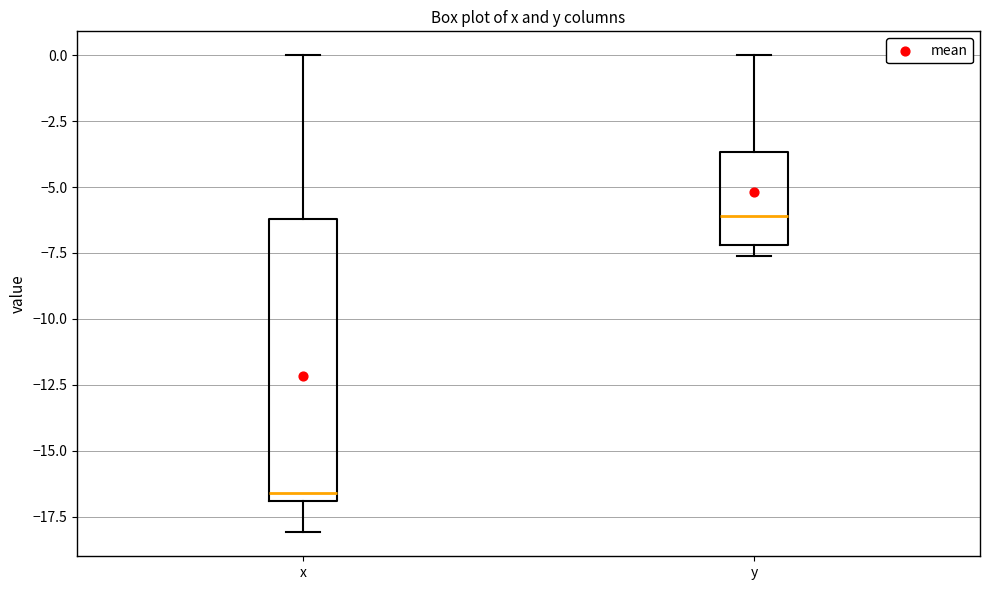

Reading left to right, read every box against the y-axis: the position of its median line, the range the box covers, and the ends of its whiskers. The values are not printed on the chart, so give them approximately, as read against the axis.

x: median -16.5, box -17.0 to -6.0, whiskers -18.0 to 0.0
y: median -6.0, box -7.0 to -3.5, whiskers -7.5 to 0.0